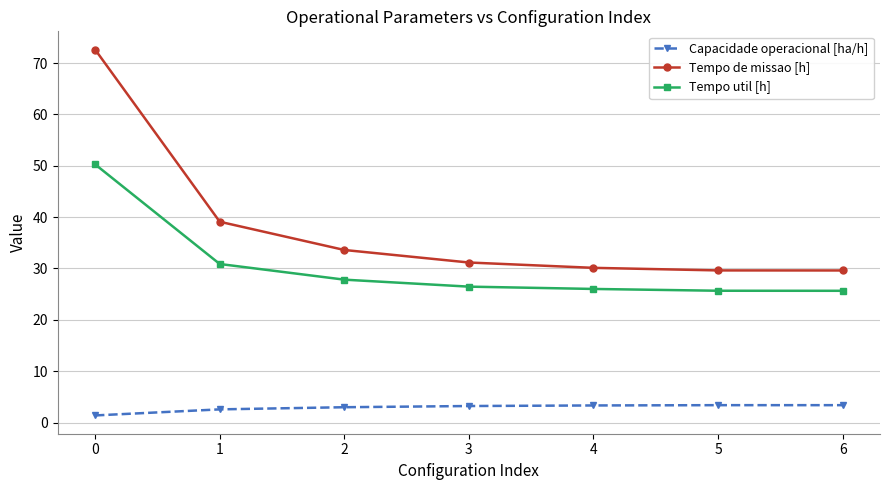

List the series in order of their peak value, lowest first.

Capacidade operacional [ha/h], Tempo util [h], Tempo de missao [h]